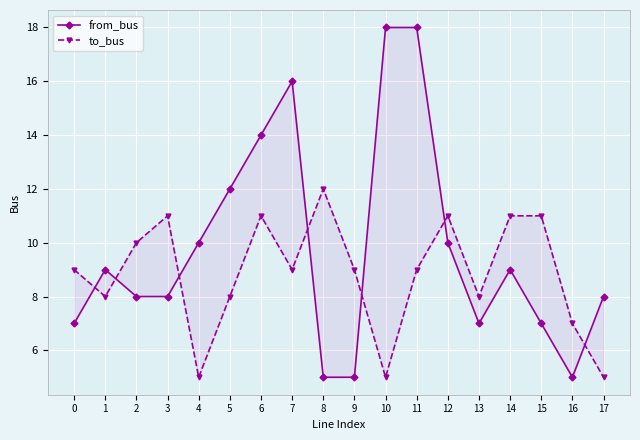

What is the sum of all to_bus values?

159